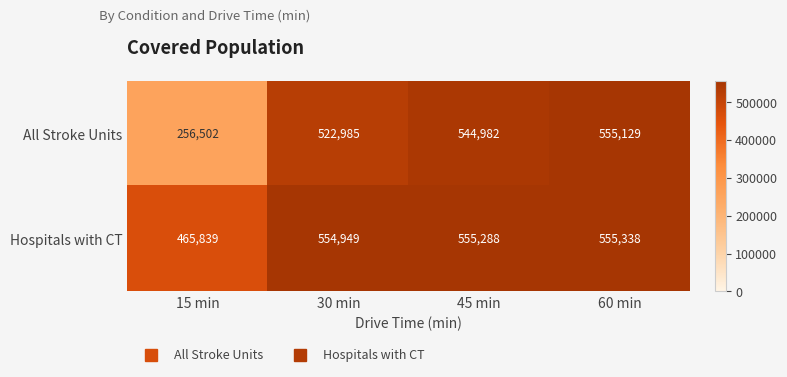

Which series changed the most between 45 min and 60 min?

All Stroke Units